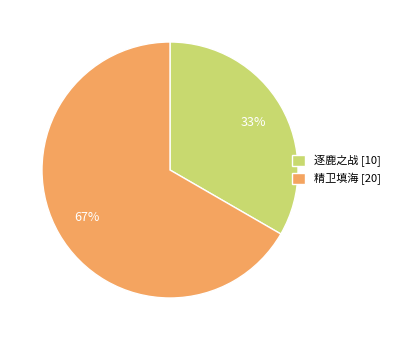

Is there a majority slice in this chart?

Yes